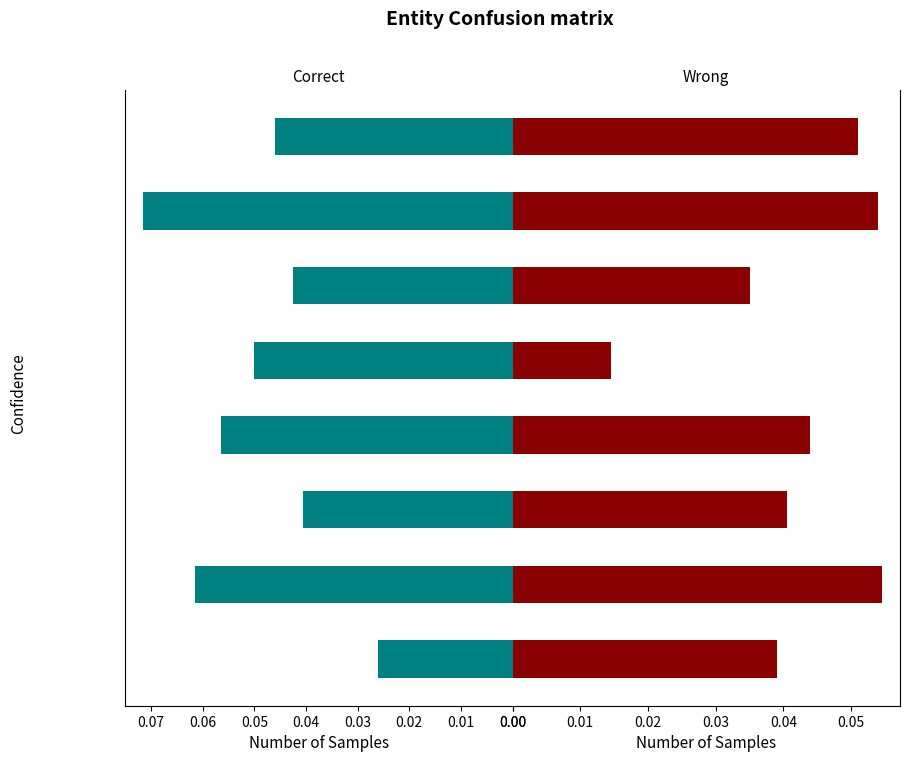

What are all the series names shown in the legend?

Correct, Wrong